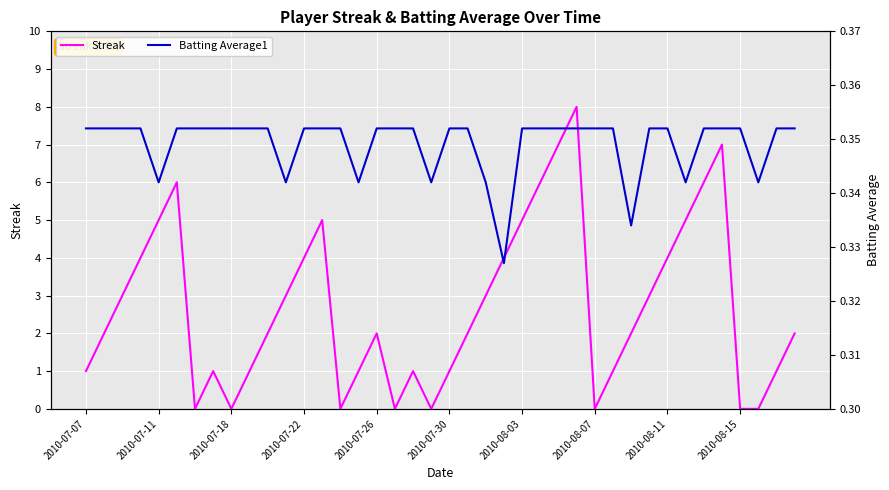

True or false: Streak has a value of 2 at 2010-08-03.

False